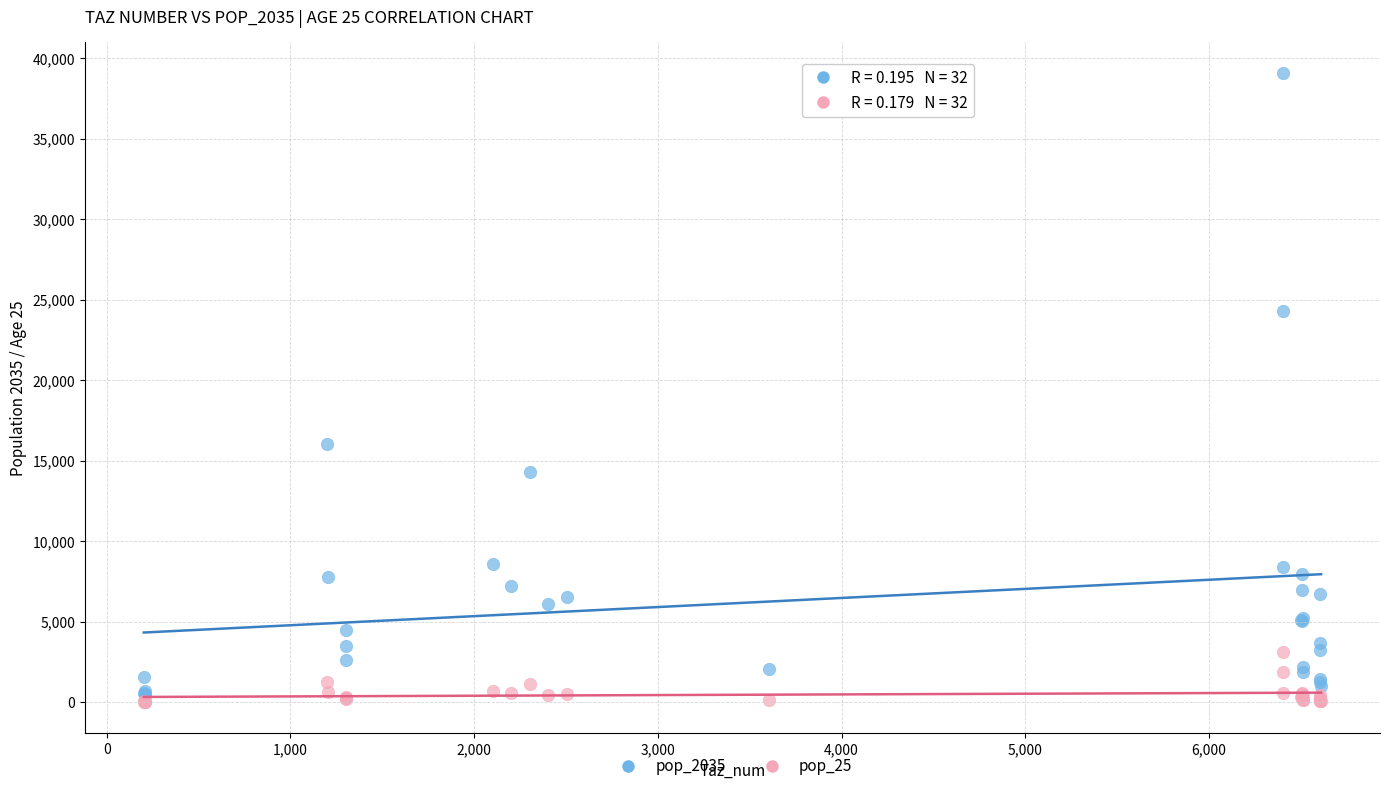

What are all the series names shown in the legend?

pop_2035, pop_25